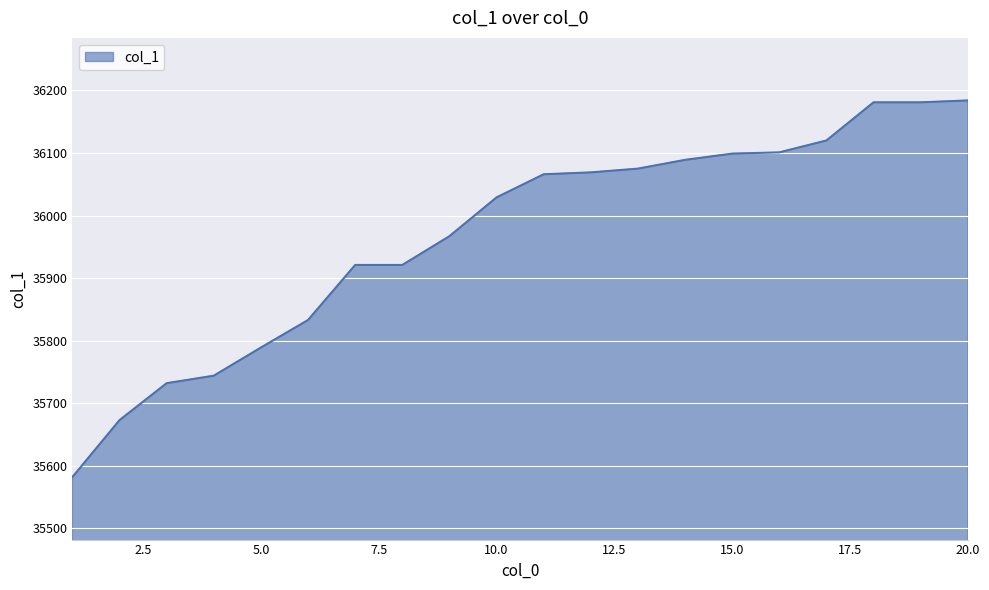

How many lines are shown in the chart?

1